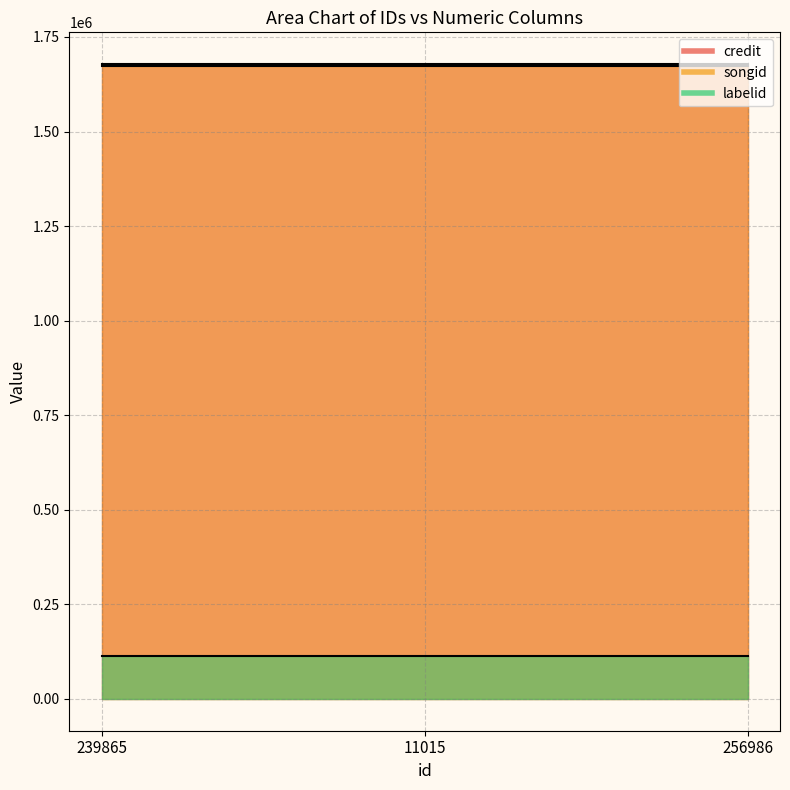

How many lines are shown in the chart?

3